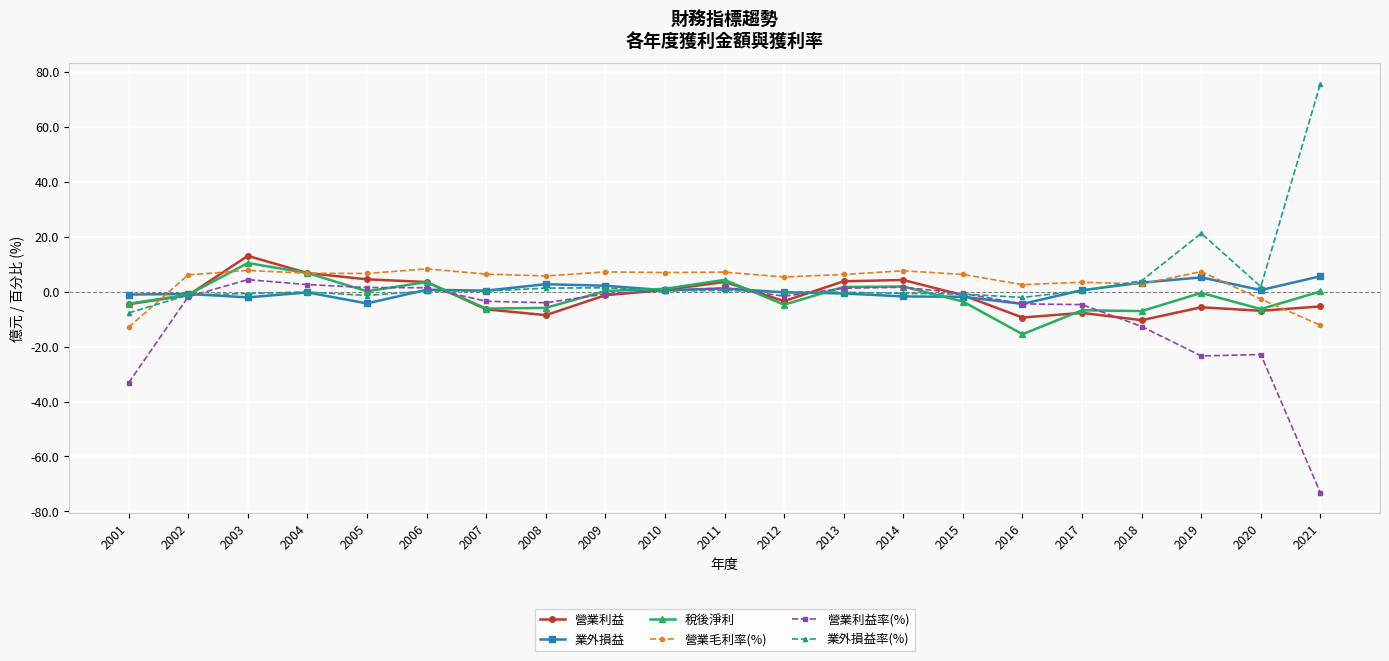

What is the difference between the maximum and minimum values in the 業外損益 series?

10.1